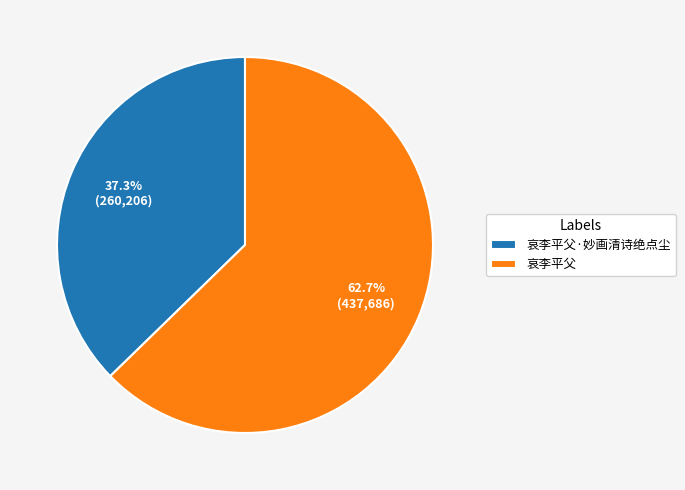

What is the smallest slice in the pie chart?

哀李平父·妙画清诗绝点尘